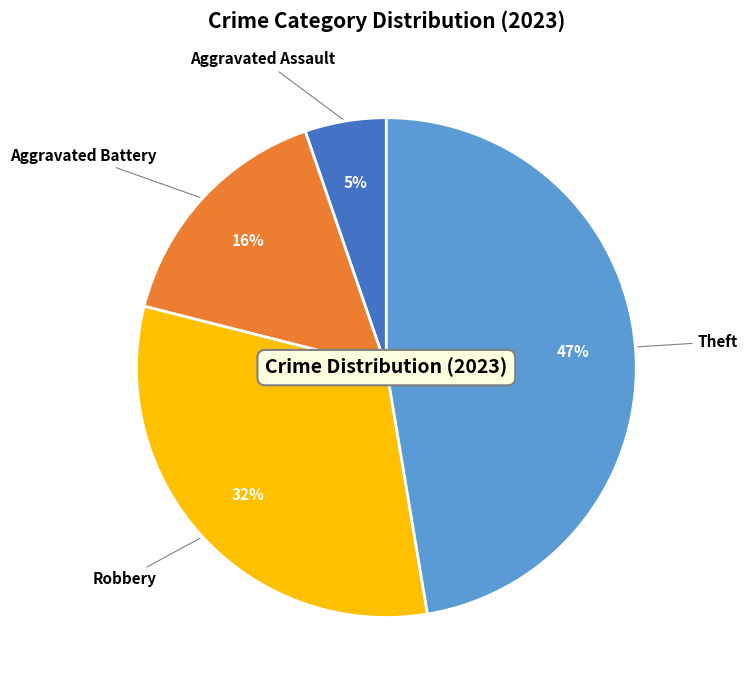

To the nearest percent, what is the difference between the largest and smallest slice percentages?

42%